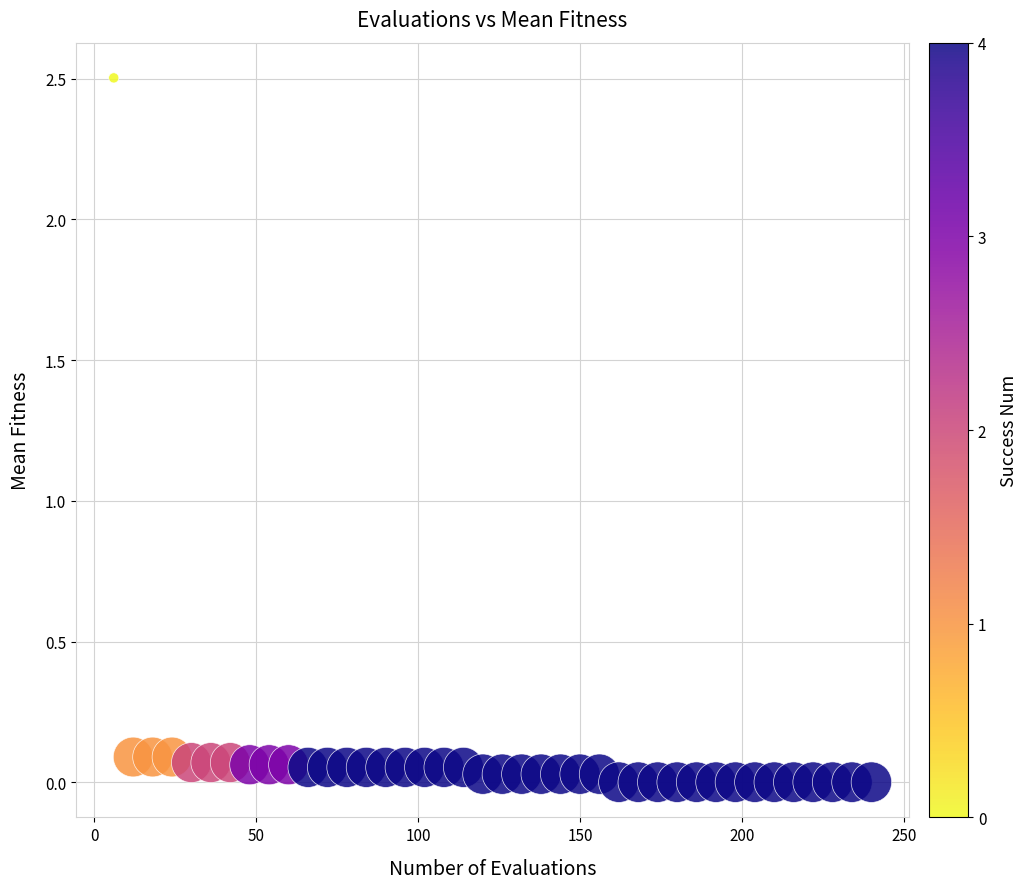

What is the range of X values (max minus min)?

234.0